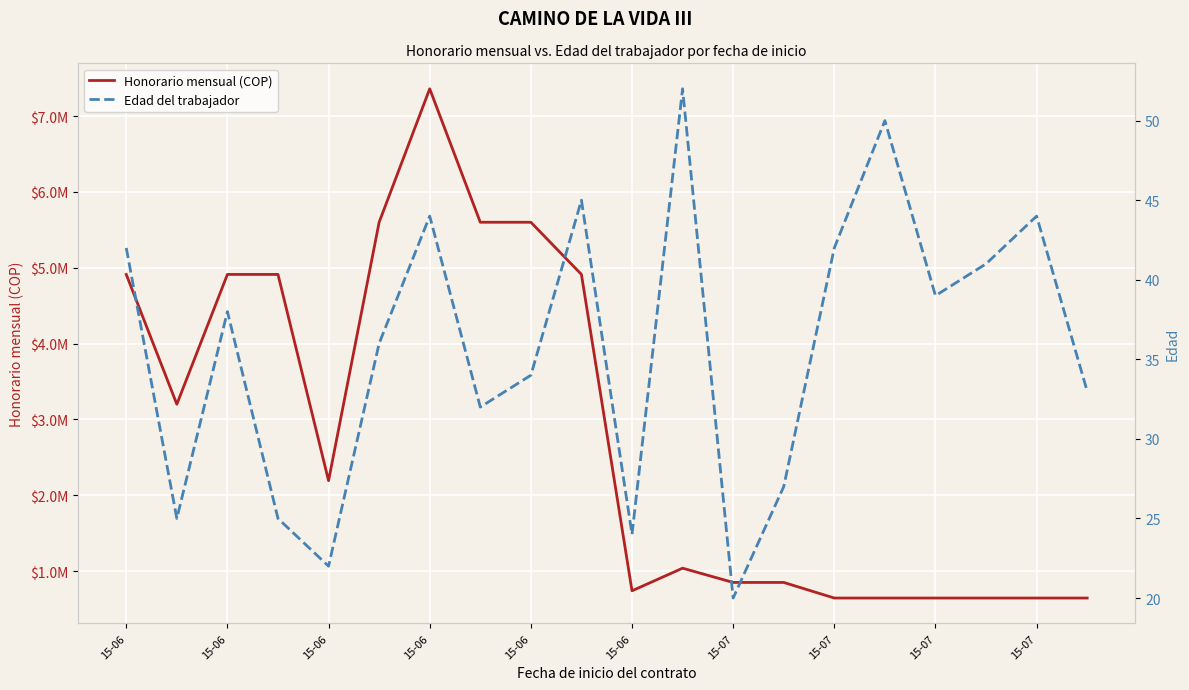

What are all the series names shown in the legend?

Honorario mensual (COP), Edad del trabajador